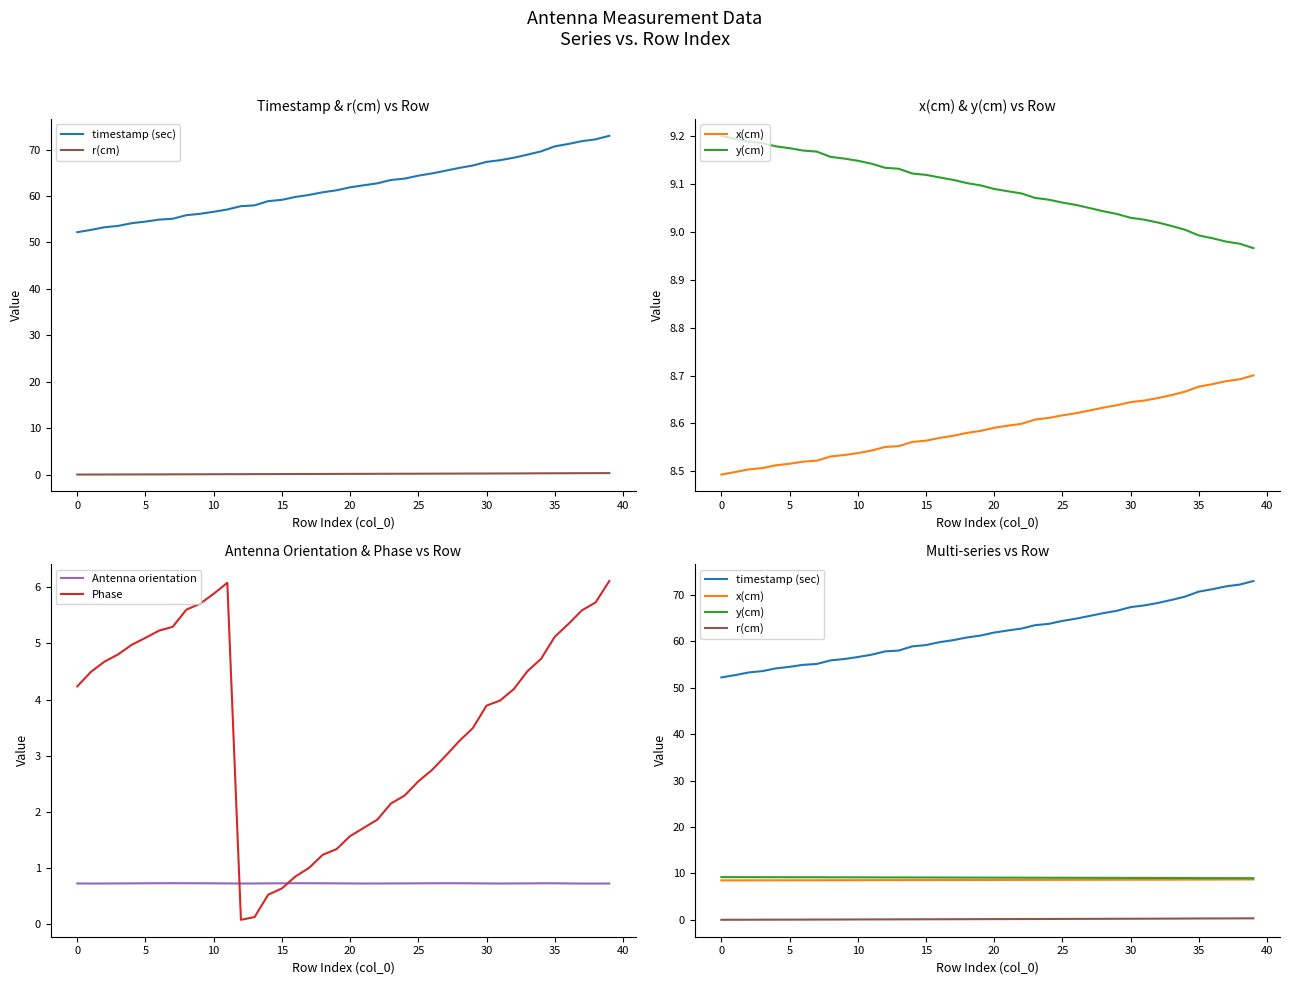

True or false: timestamp (sec) and r(cm) cross at least once.

False